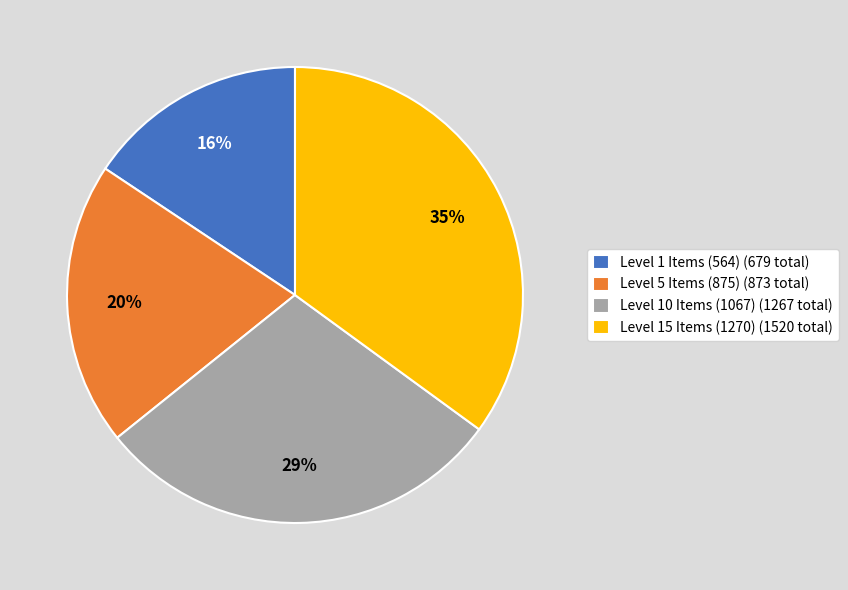

What is the smallest slice in the pie chart?

Level 1 Items (564) (679 total)